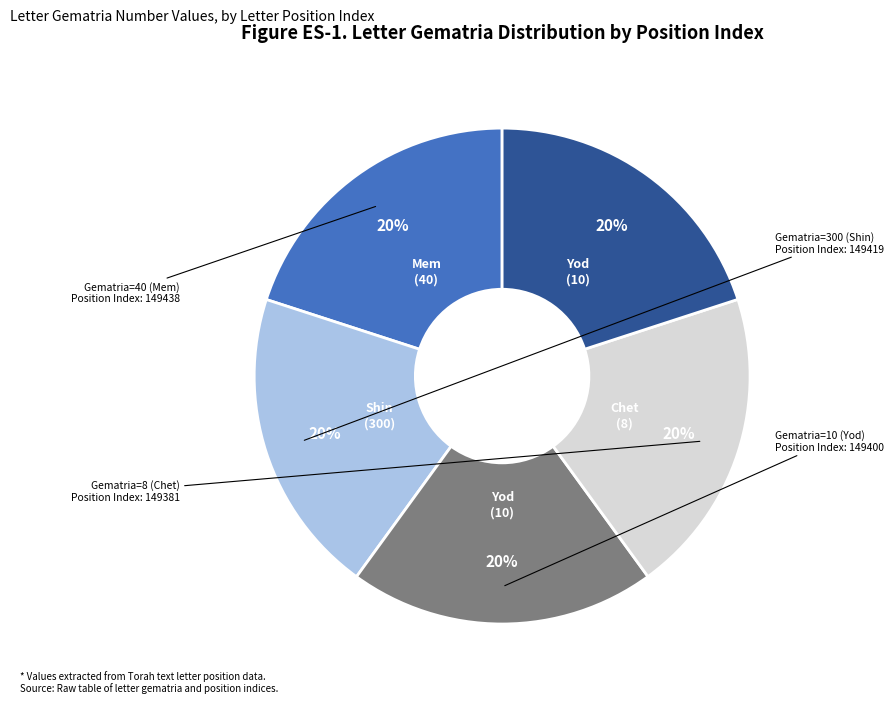

Is there a majority slice in this chart?

No